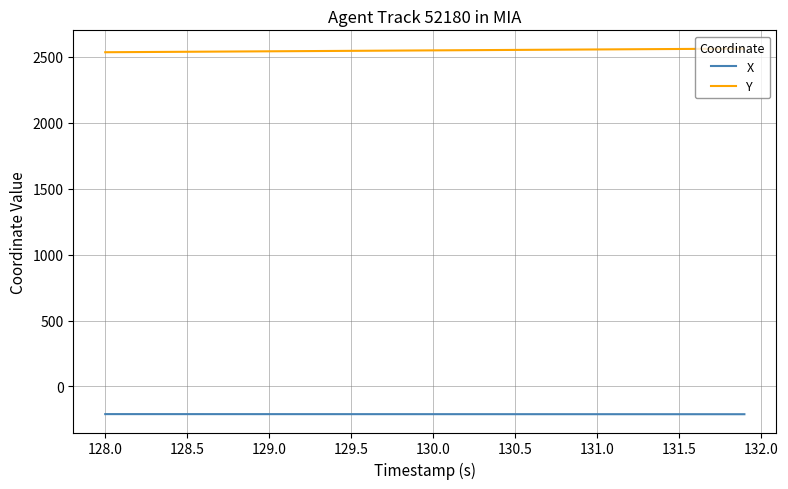

Does the chart have visible grid lines?

Yes